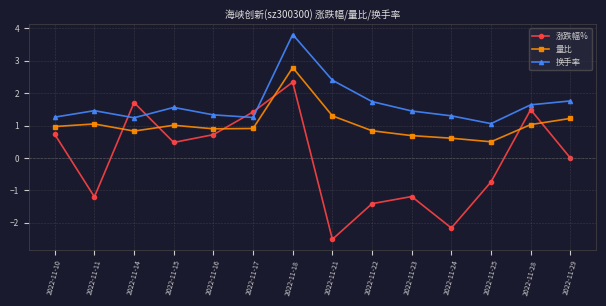

What is the difference between the second highest and minimum values in the 涨跌幅% series?

4.2